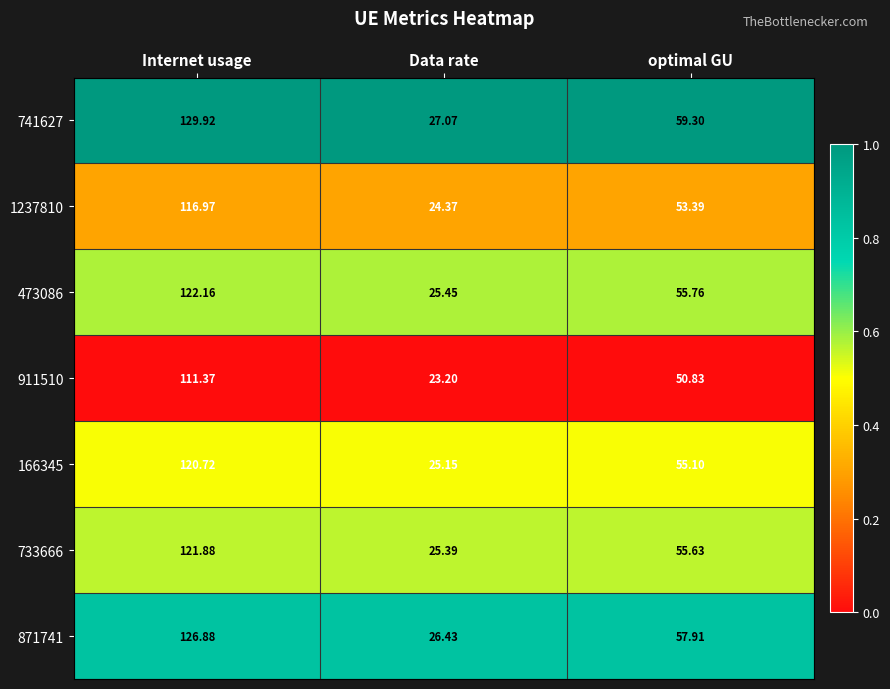

Is the value of 733666 at Internet usage greater than the value of 166345 at Internet usage?

Yes